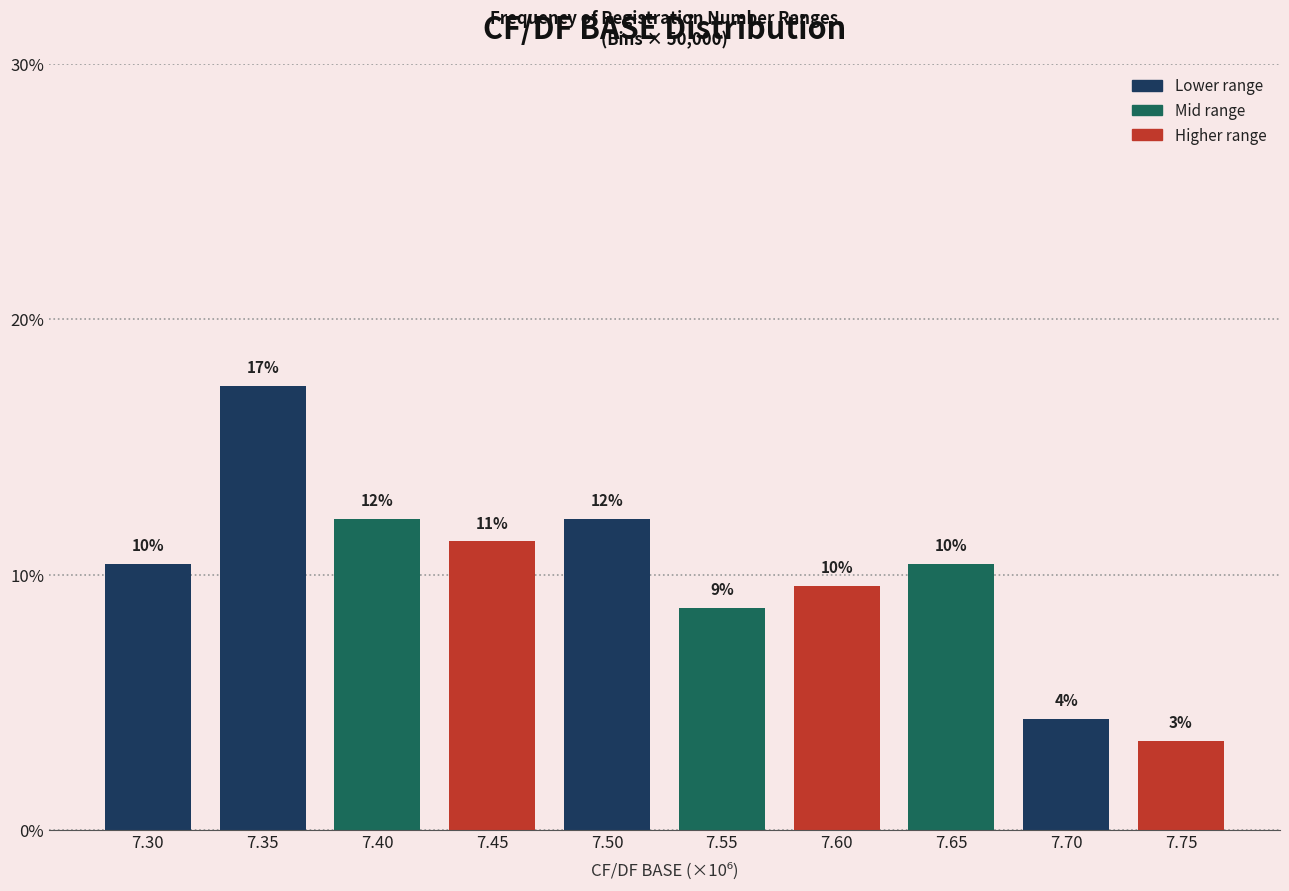

How many bars are there in total?

10